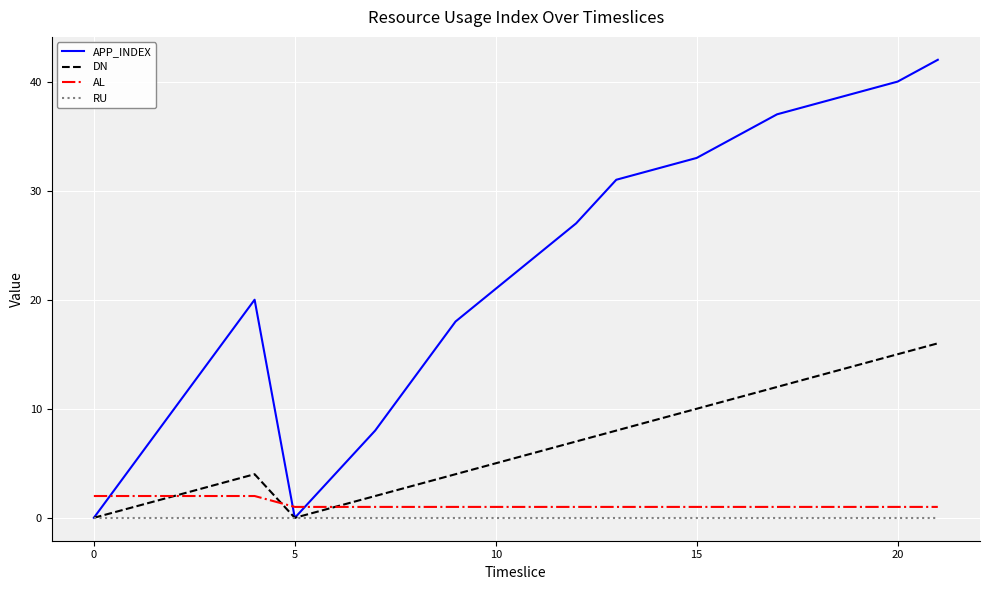

Which series has the largest range (max minus min)?

APP_INDEX